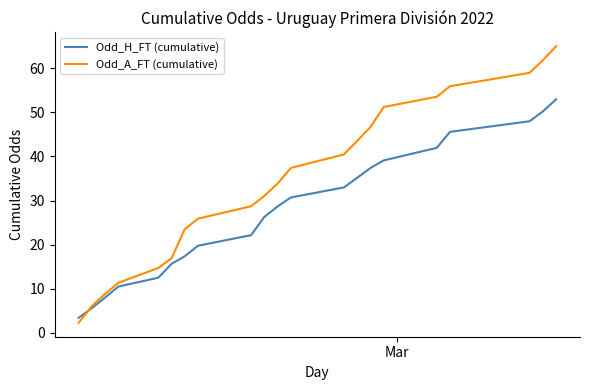

Which series has the largest range (max minus min)?

Odd_A_FT (cumulative)